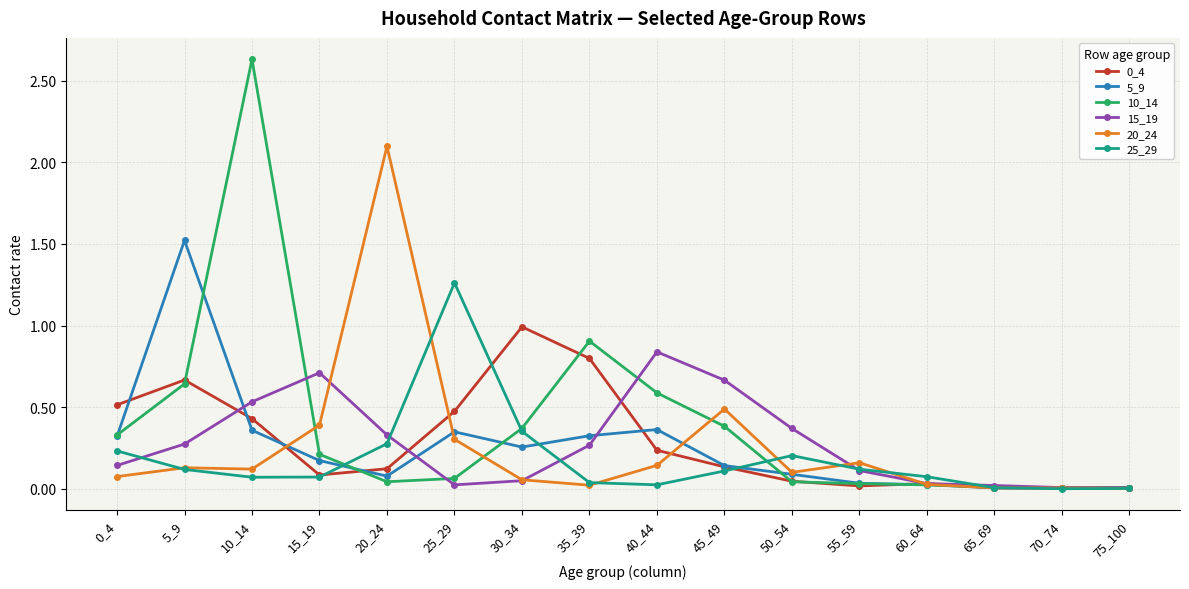

Is it true that 0_4 equals 0.0 at 50_54?

True